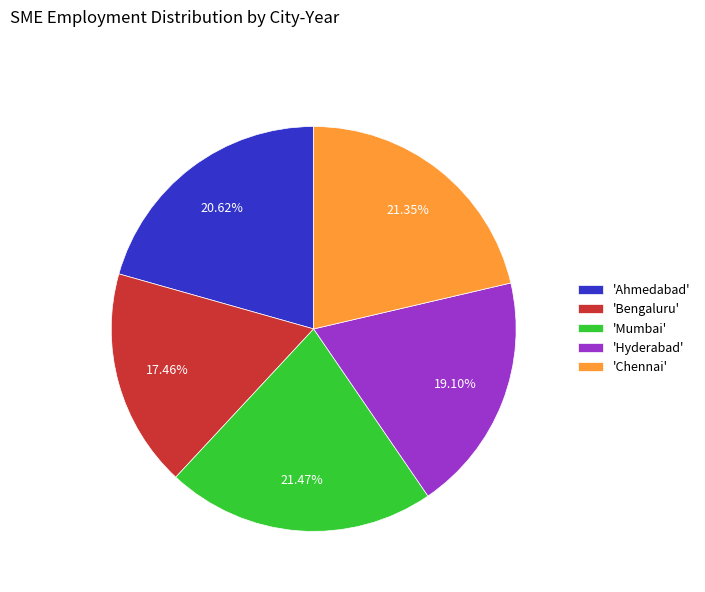

To the nearest percent, what is the difference between the largest and smallest slice percentages?

4%